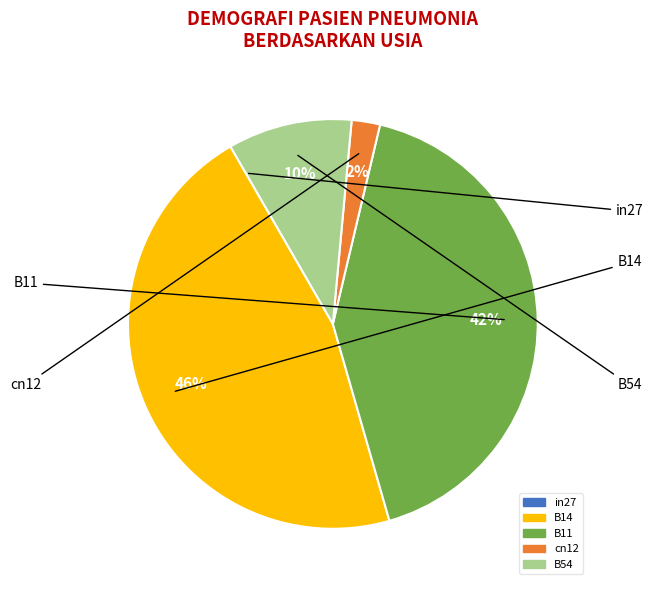

To the nearest percent, what is the average slice percentage?

20%